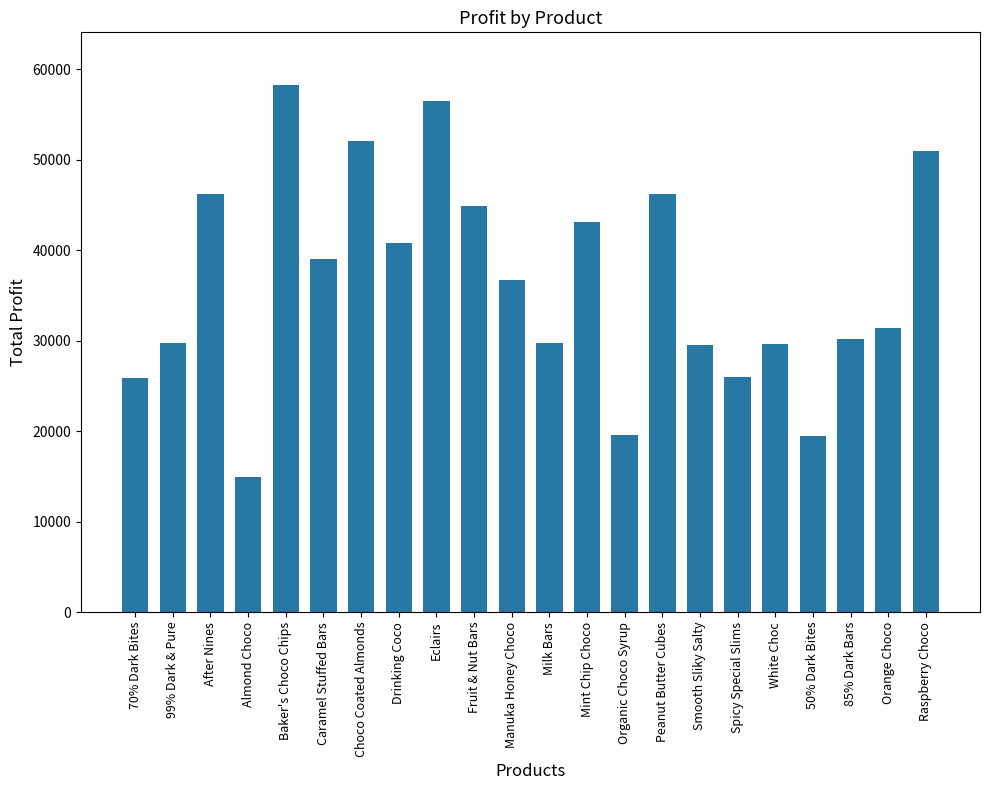

What value does the data have at Fruit & Nut Bars?

44884.1